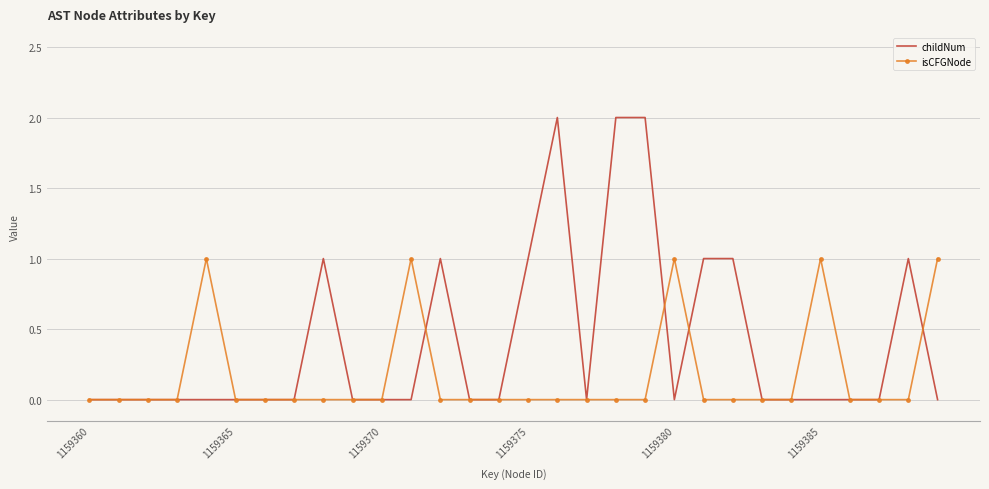

Count the childNum values in the range 0 to 1.

27